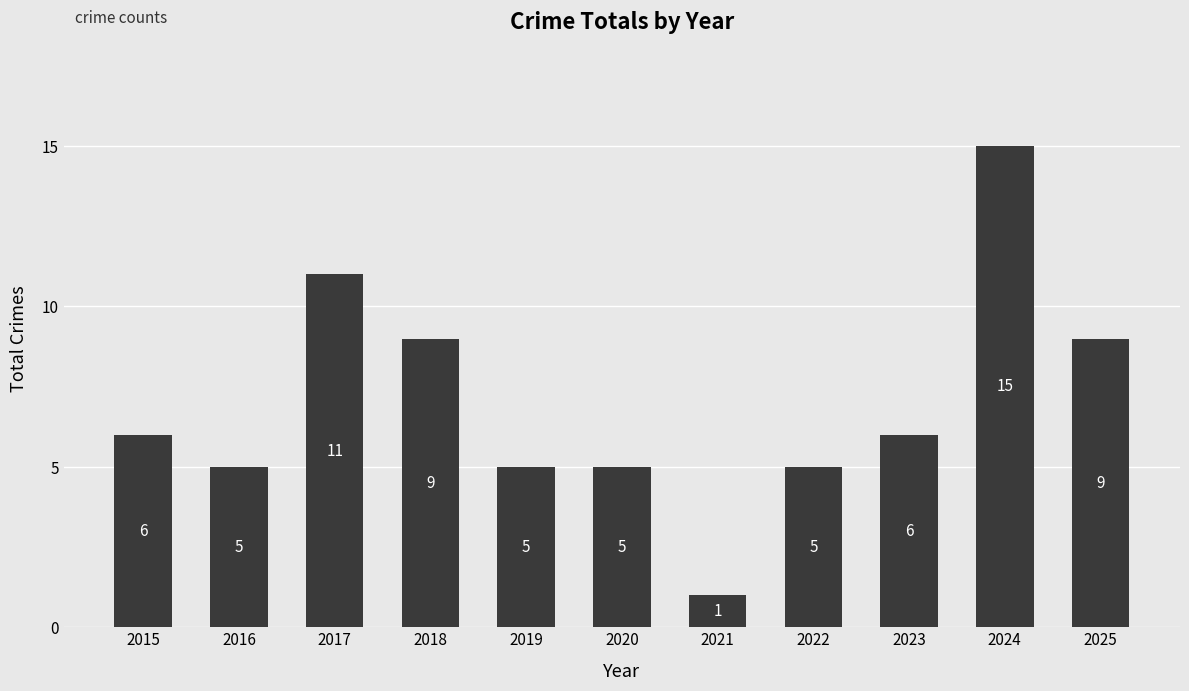

True or false: the data shows 1 at 2020.

False